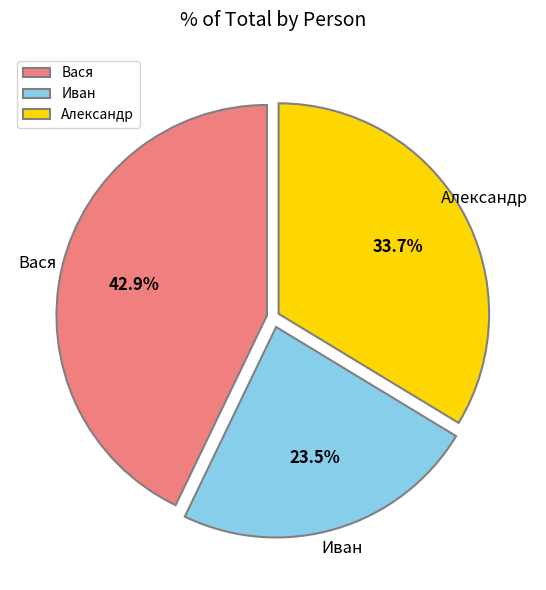

What percentage is the Вася slice, to the nearest percent?

43%